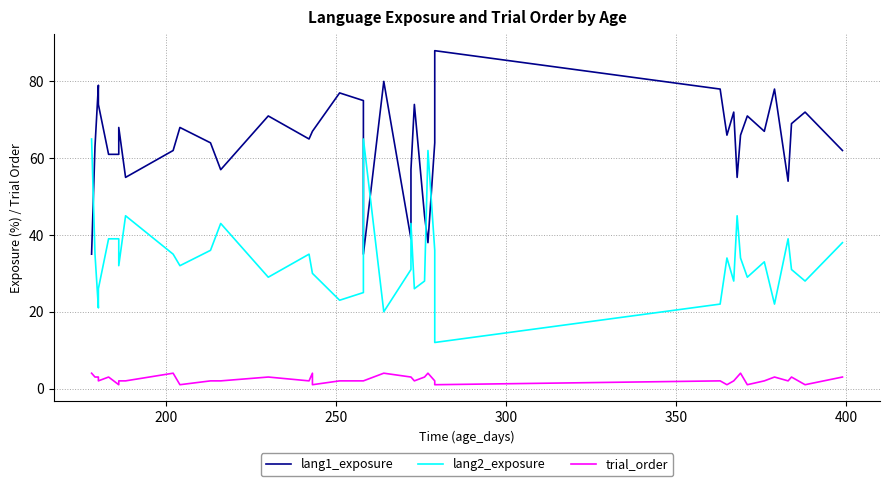

Which series has the largest range (max minus min)?

lang1_exposure